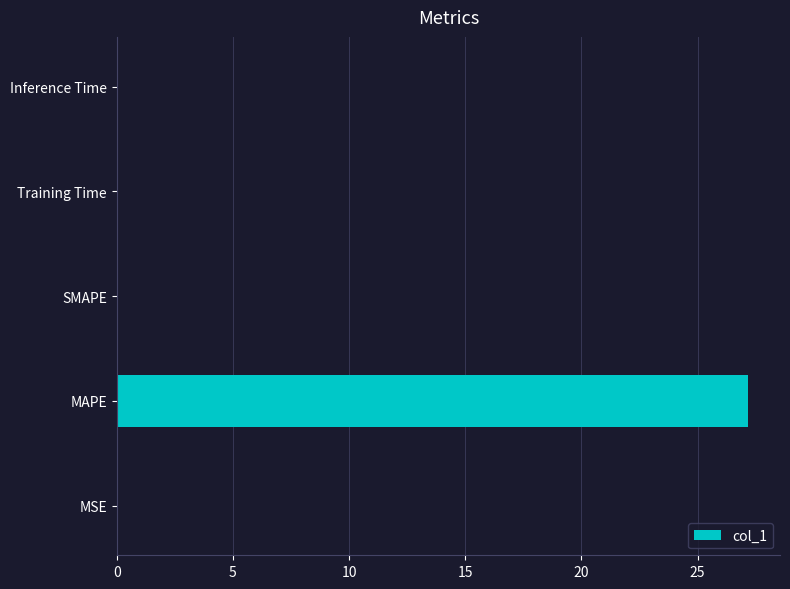

Which has a higher value, MAPE or SMAPE?

MAPE